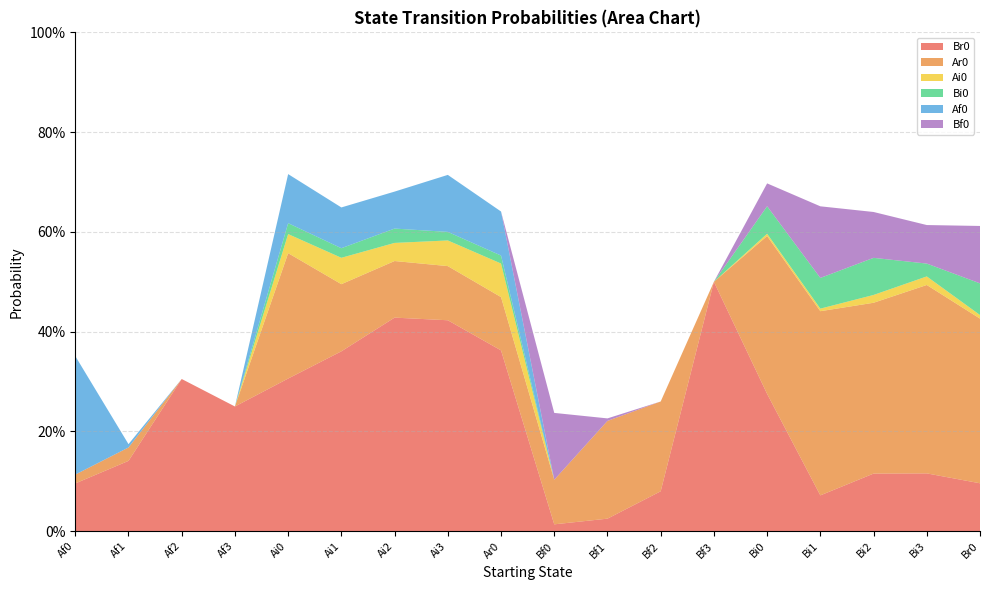

Reading left to right, transcribe all the data shown in this chart.

Br0: Af0=0.1	Af1=0.1	Af2=0.3	Af3=0.2	Ai0=0.3	Ai1=0.4	Ai2=0.4	Ai3=0.4	Ar0=0.4	Bf0=0.0	Bf1=0.0	Bf2=0.1	Bf3=0.5	Bi0=0.3	Bi1=0.1	Bi2=0.1	Bi3=0.1	Br0=0.1
Ar0: Af0=0.0	Af1=0.0	Af2=0.0	Af3=0.0	Ai0=0.3	Ai1=0.1	Ai2=0.1	Ai3=0.1	Ar0=0.1	Bf0=0.1	Bf1=0.2	Bf2=0.2	Bf3=0.0	Bi0=0.3	Bi1=0.4	Bi2=0.3	Bi3=0.4	Br0=0.3
Ai0: Af0=0.0	Af1=0.0	Af2=0.0	Af3=0.0	Ai0=0.0	Ai1=0.1	Ai2=0.0	Ai3=0.1	Ar0=0.1	Bf0=0.0	Bf1=0.0	Bf2=0.0	Bf3=0.0	Bi0=0.0	Bi1=0.0	Bi2=0.0	Bi3=0.0	Br0=0.0
Bi0: Af0=0.0	Af1=0.0	Af2=0.0	Af3=0.0	Ai0=0.0	Ai1=0.0	Ai2=0.0	Ai3=0.0	Ar0=0.0	Bf0=0.0	Bf1=0.0	Bf2=0.0	Bf3=0.0	Bi0=0.1	Bi1=0.1	Bi2=0.1	Bi3=0.0	Br0=0.1
Af0: Af0=0.2	Af1=0.0	Af2=0.0	Af3=0.0	Ai0=0.1	Ai1=0.1	Ai2=0.1	Ai3=0.1	Ar0=0.1	Bf0=0.0	Bf1=0.0	Bf2=0.0	Bf3=0.0	Bi0=0.0	Bi1=0.0	Bi2=0.0	Bi3=0.0	Br0=0.0
Bf0: Af0=0.0	Af1=0.0	Af2=0.0	Af3=0.0	Ai0=0.0	Ai1=0.0	Ai2=0.0	Ai3=0.0	Ar0=0.0	Bf0=0.1	Bf1=0.0	Bf2=0.0	Bf3=0.0	Bi0=0.0	Bi1=0.1	Bi2=0.1	Bi3=0.1	Br0=0.1